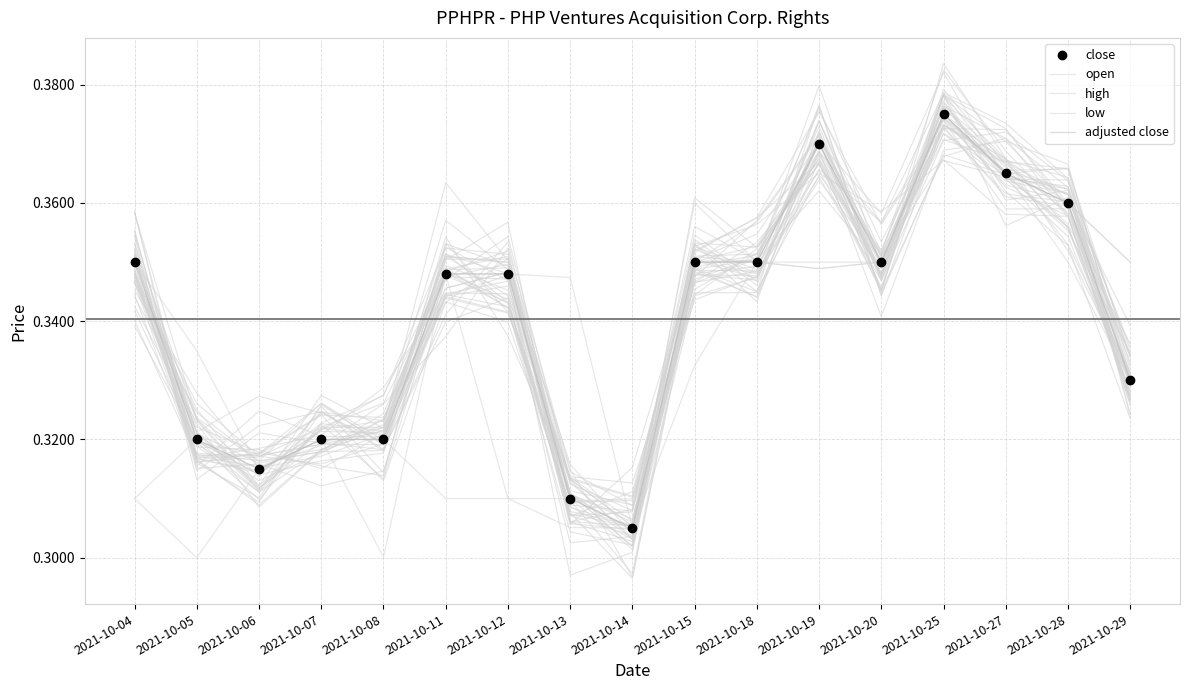

At which category does close reach its first local valley?

2021-10-06